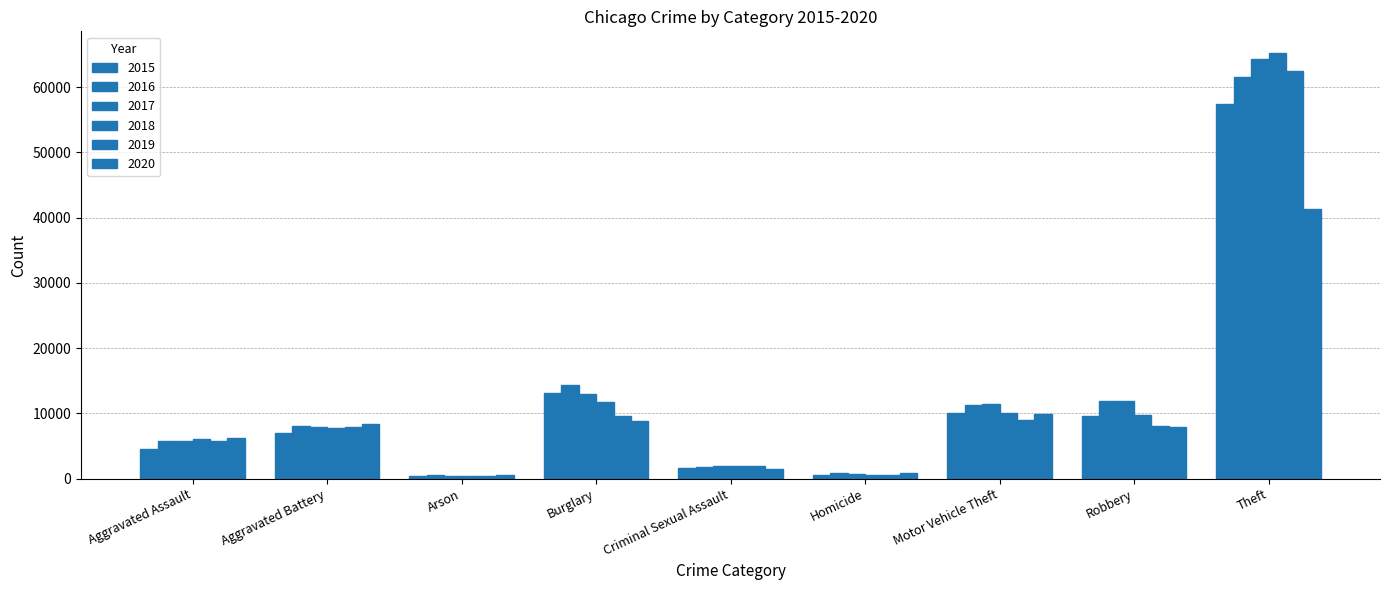

How many groups of bars are there?

9